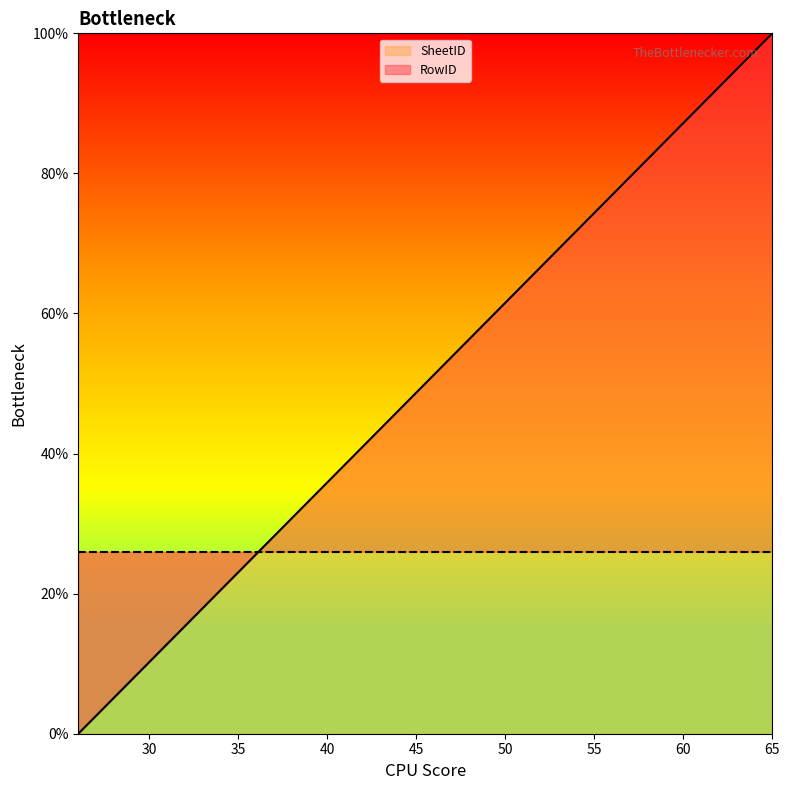

True or false: the data has more than 0 interior local peaks.

False